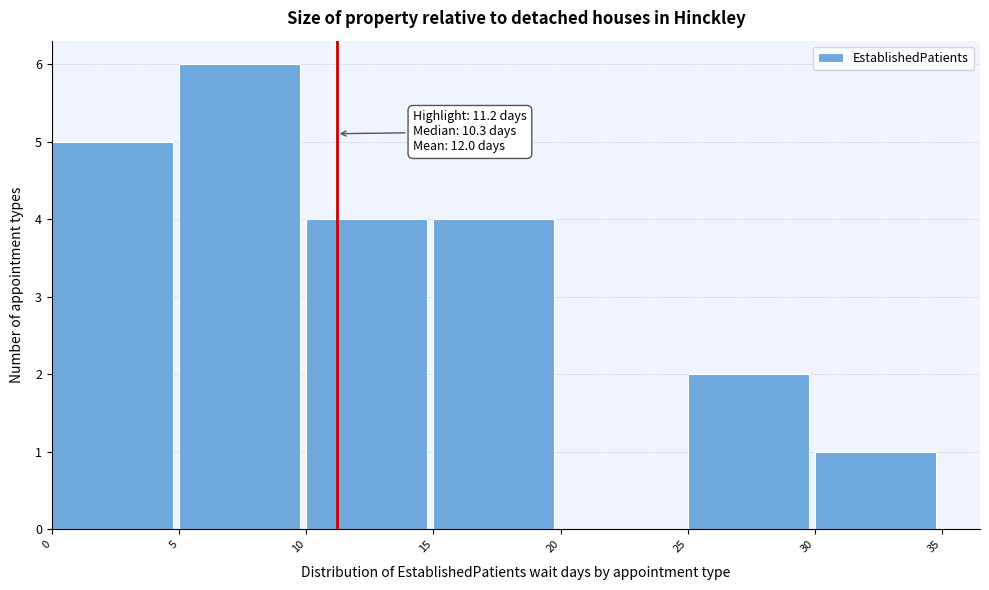

Which range on the x-axis has the tallest bar?

5 to 10